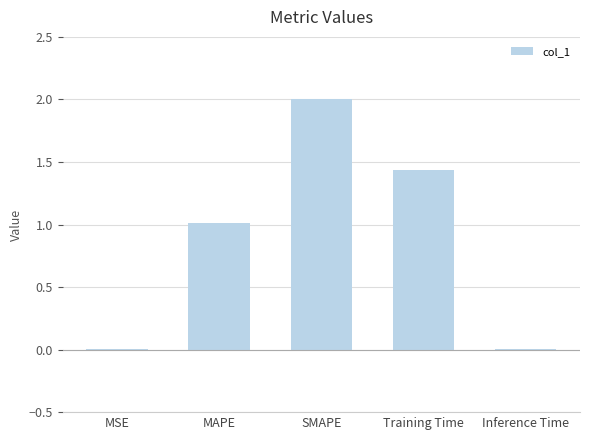

Which has a higher value, Inference Time or MAPE?

MAPE